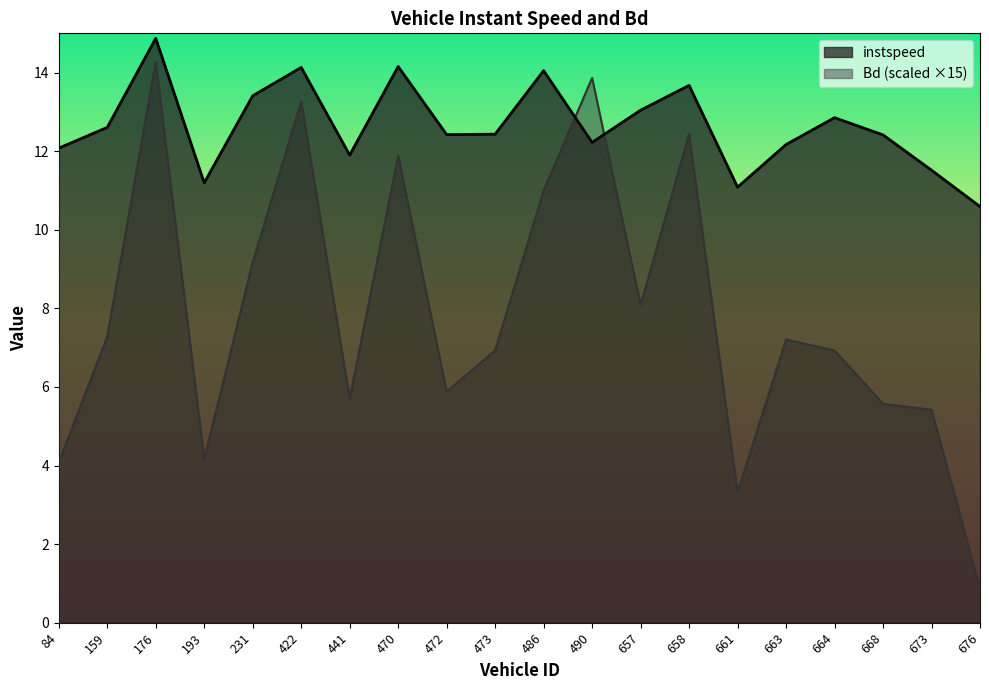

True or false: Bd has a value of 5.9 at 472.

True